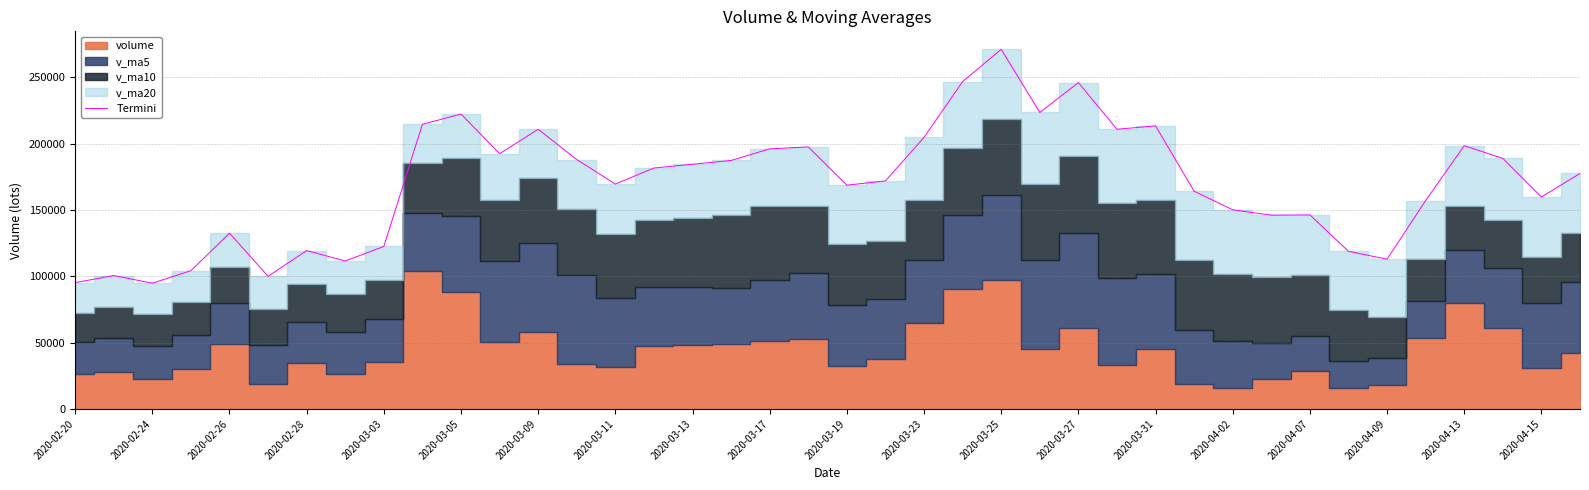

What is the difference between the maximum and minimum values?

176297.9